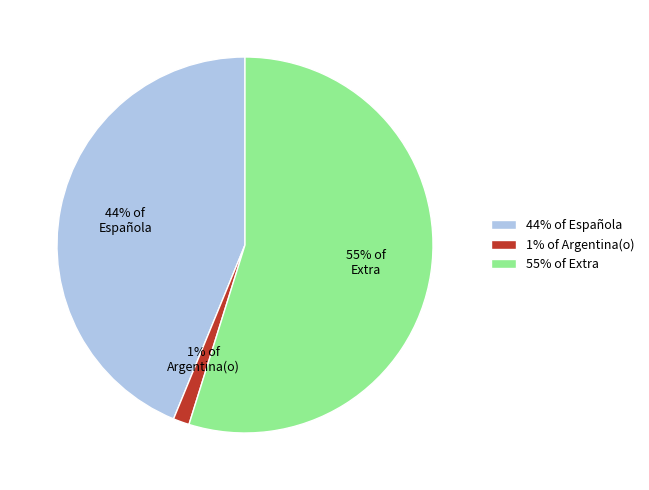

Which category has the smallest portion of the pie?

1% of Argentina(o)